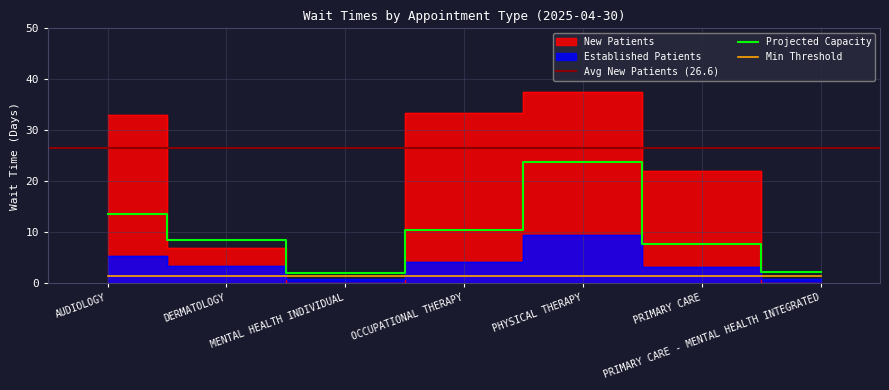

How many positive values does the NewPatients series have?

5